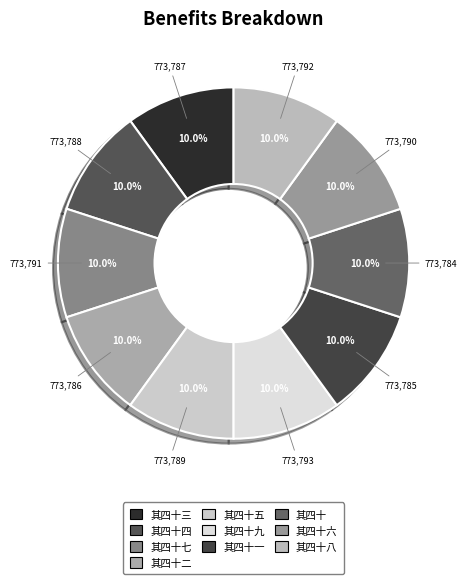

How much of the chart is everything except 其四十二?

90.0%